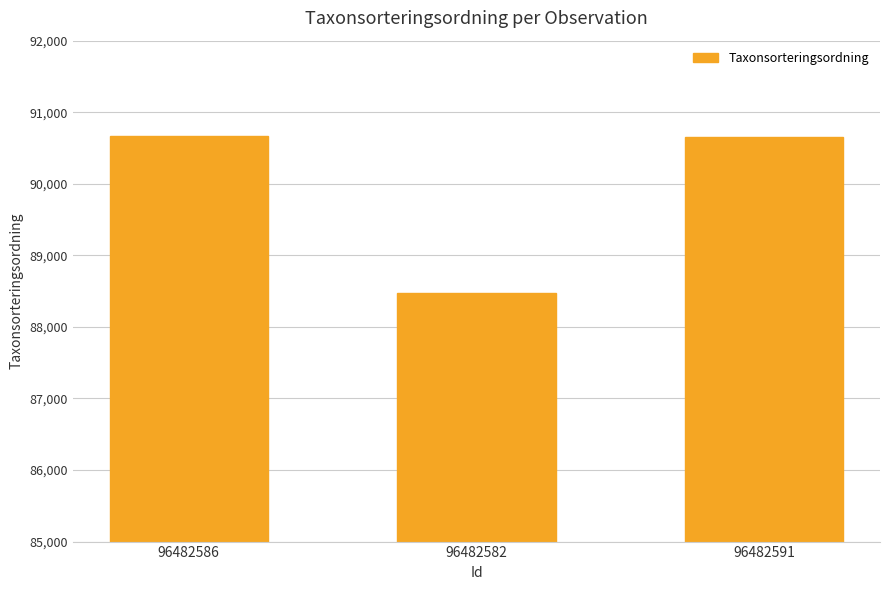

What is the smallest value displayed?

88476